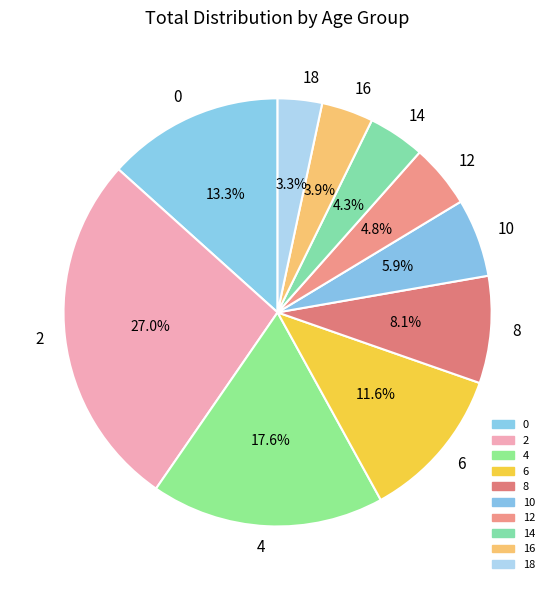

The 2 slice represents 27% of the pie. True or false?

True